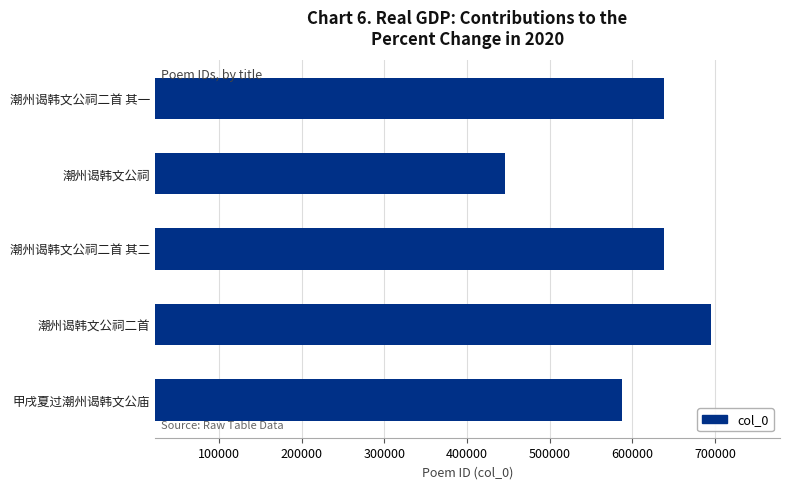

Where is the data nearest to the value 570660?

甲戌夏过潮州谒韩文公庙